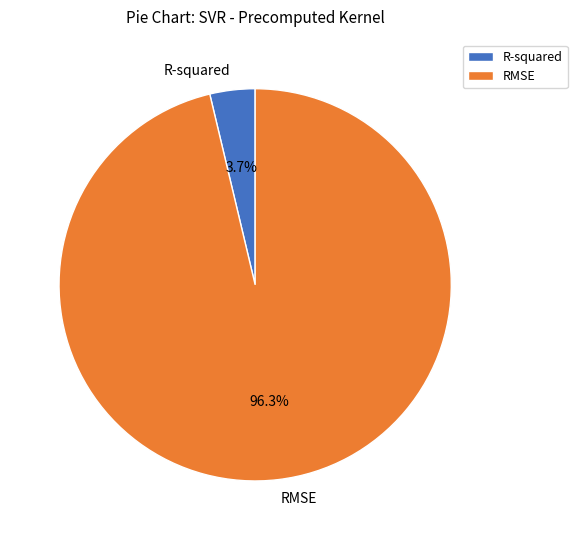

To the nearest percent, what is the difference between the RMSE and R-squared slice percentages?

93%